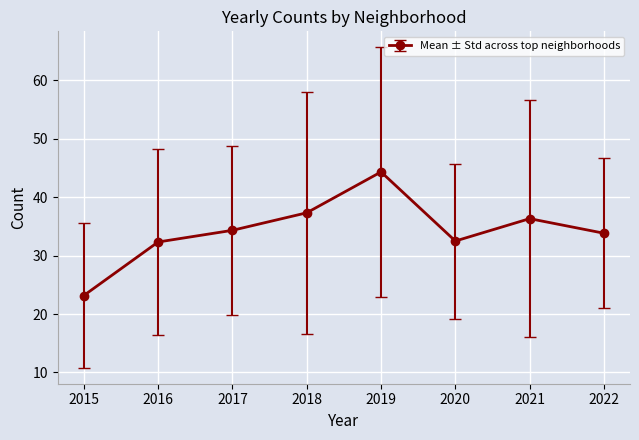

What is the sum of all values?

274.2